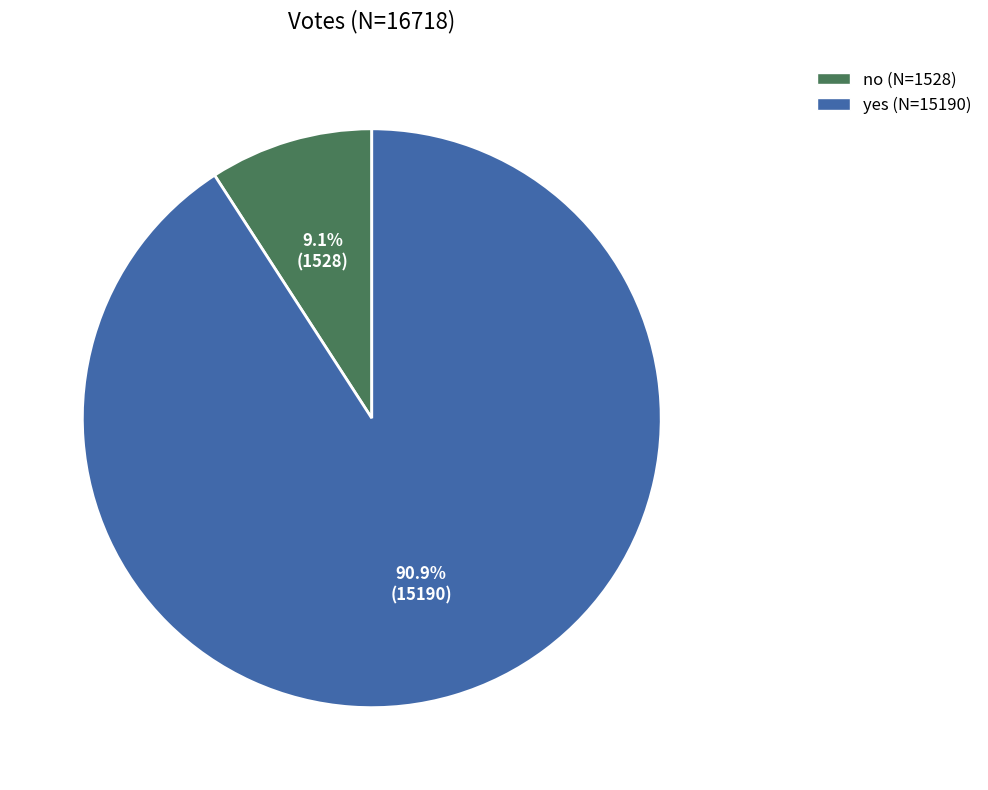

To the nearest percent, what portion does yes represent?

91%